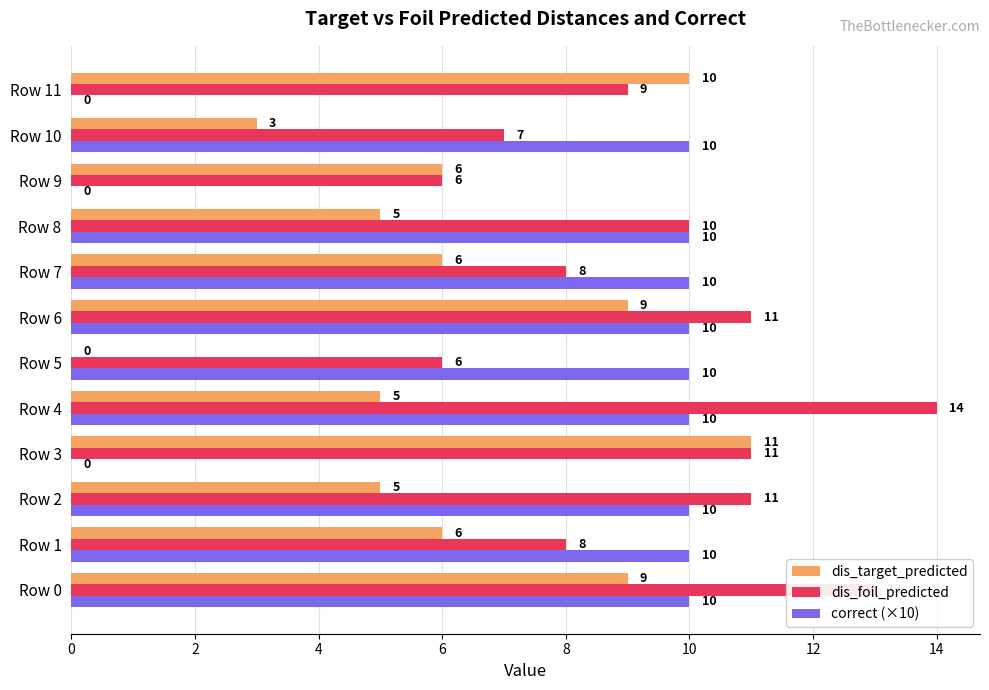

The value of dis_foil_predicted at Row 5 is 6. True or false?

True